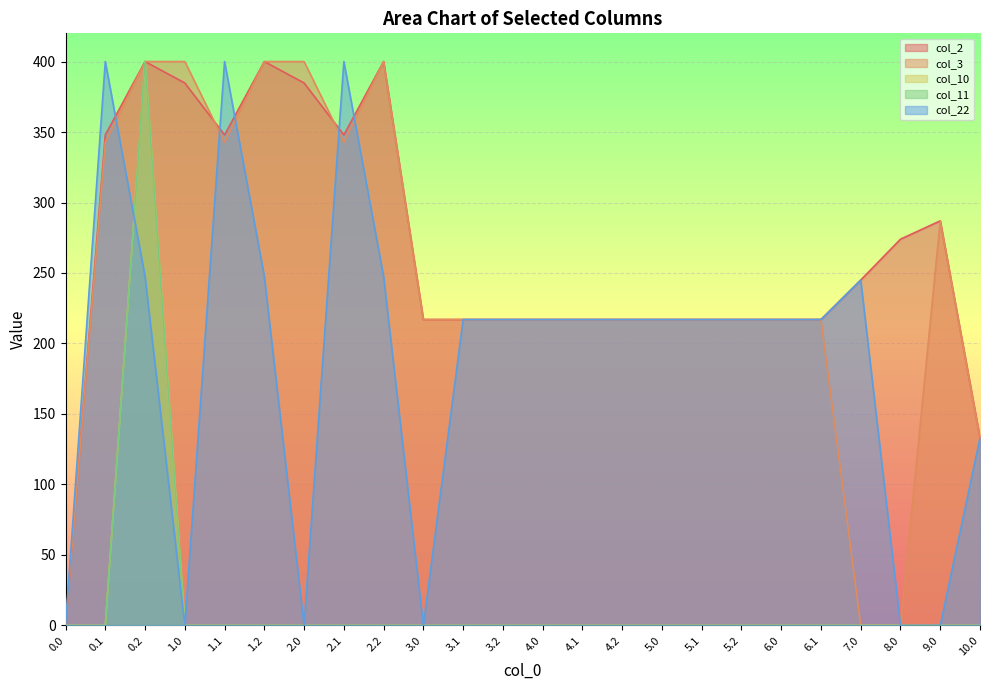

What is the label of the 4th point from the left?

1.0